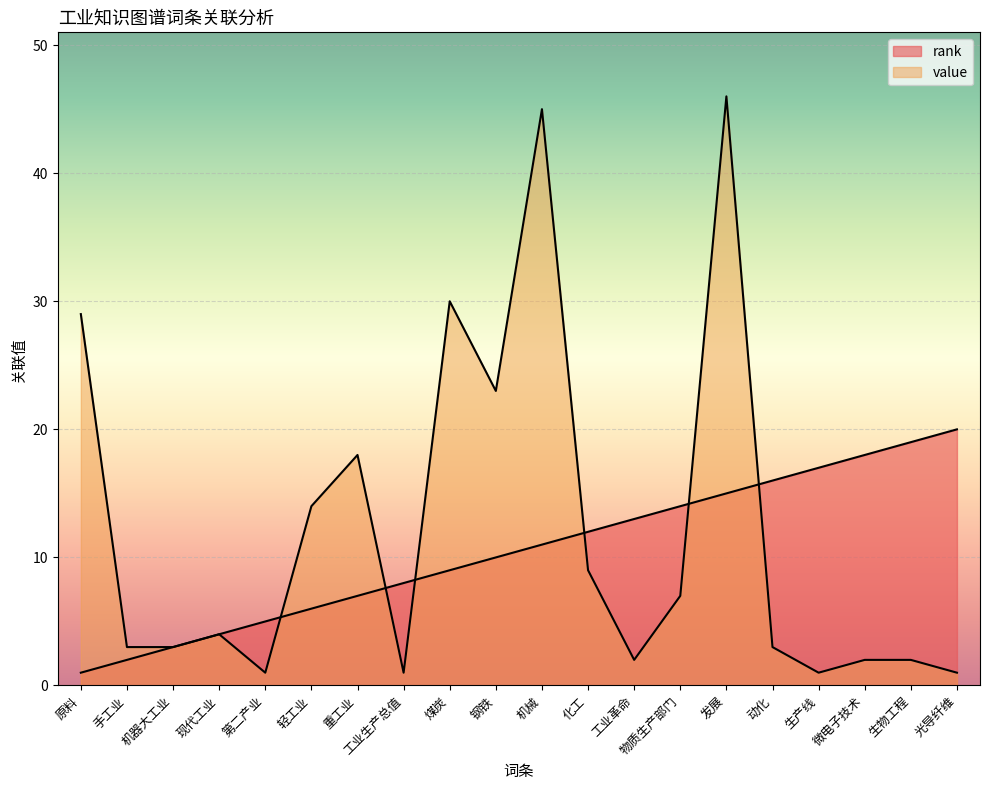

What are all the series names shown in the legend?

rank, value